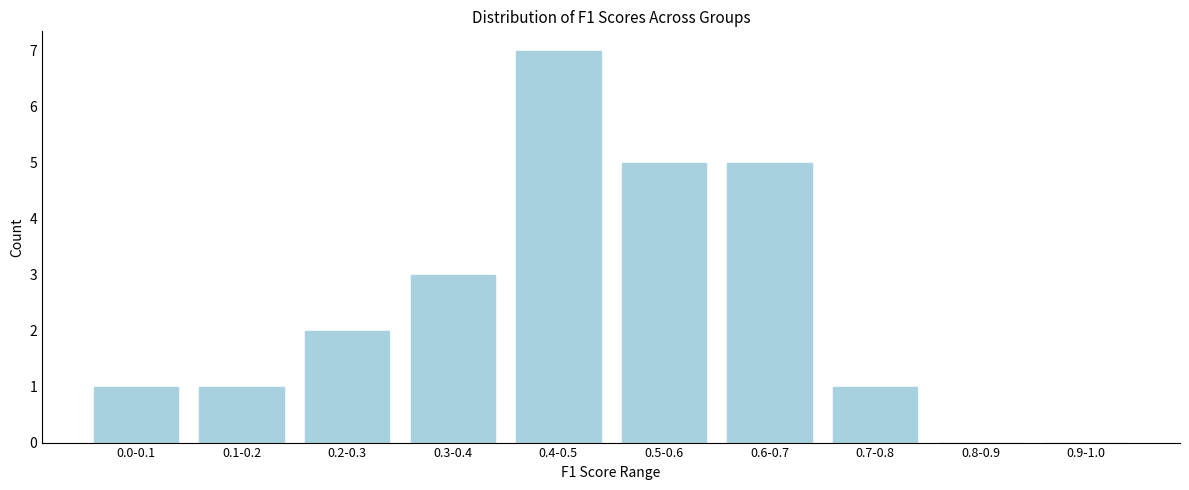

Reading left to right, extract all data points from this chart.

0.0-0.1=1	0.1-0.2=1	0.2-0.3=2	0.3-0.4=3	0.4-0.5=7	0.5-0.6=5	0.6-0.7=5	0.7-0.8=1	0.8-0.9=0	0.9-1.0=0